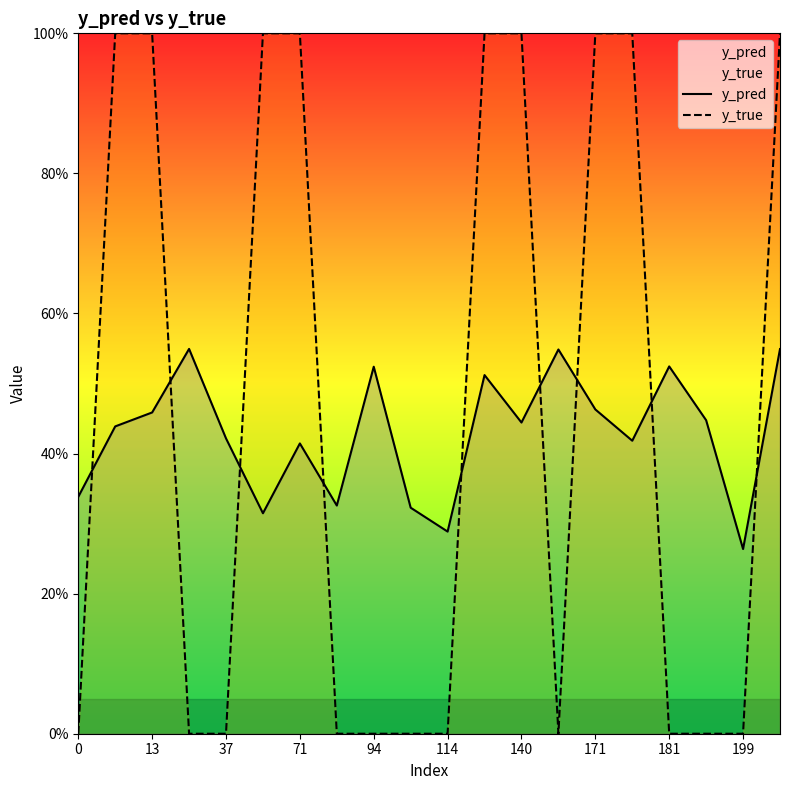

True or false: y_true has more than 1 interior local peaks.

False